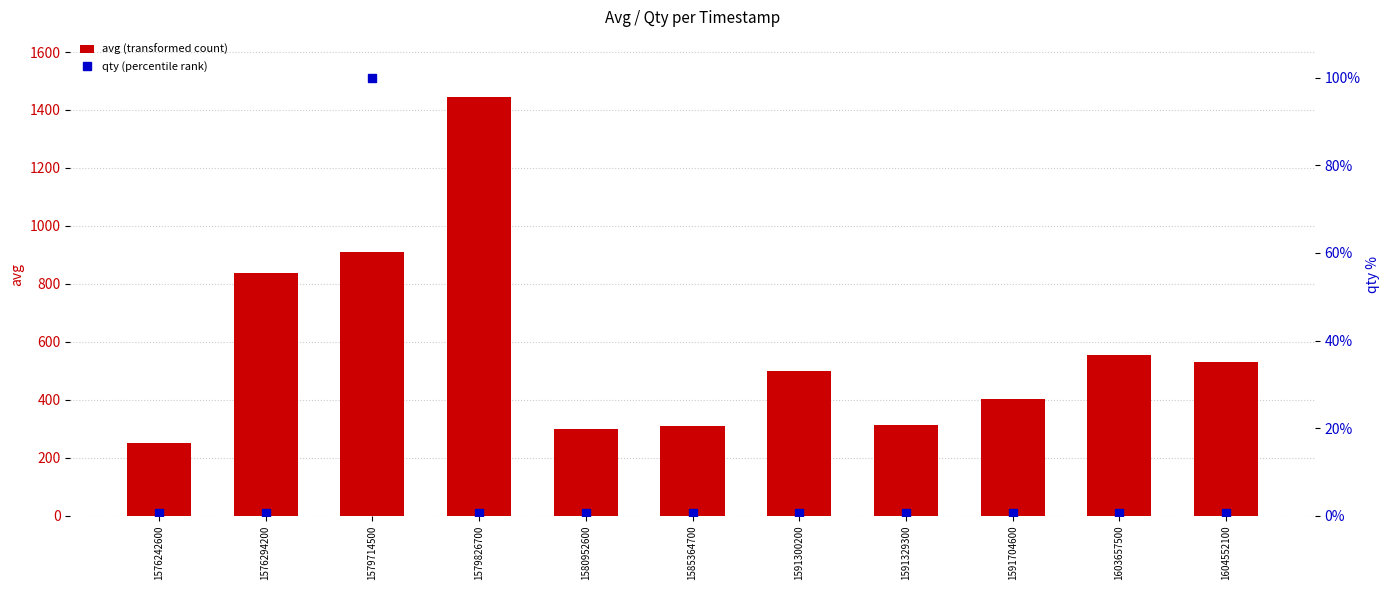

List the labels in order of qty (percentile rank) value, largest first.

1579714500, 1576242600, 1576294200, 1579826700, 1580952600, 1585364700, 1591300200, 1591329300, 1591704600, 1603657500, 1604552100